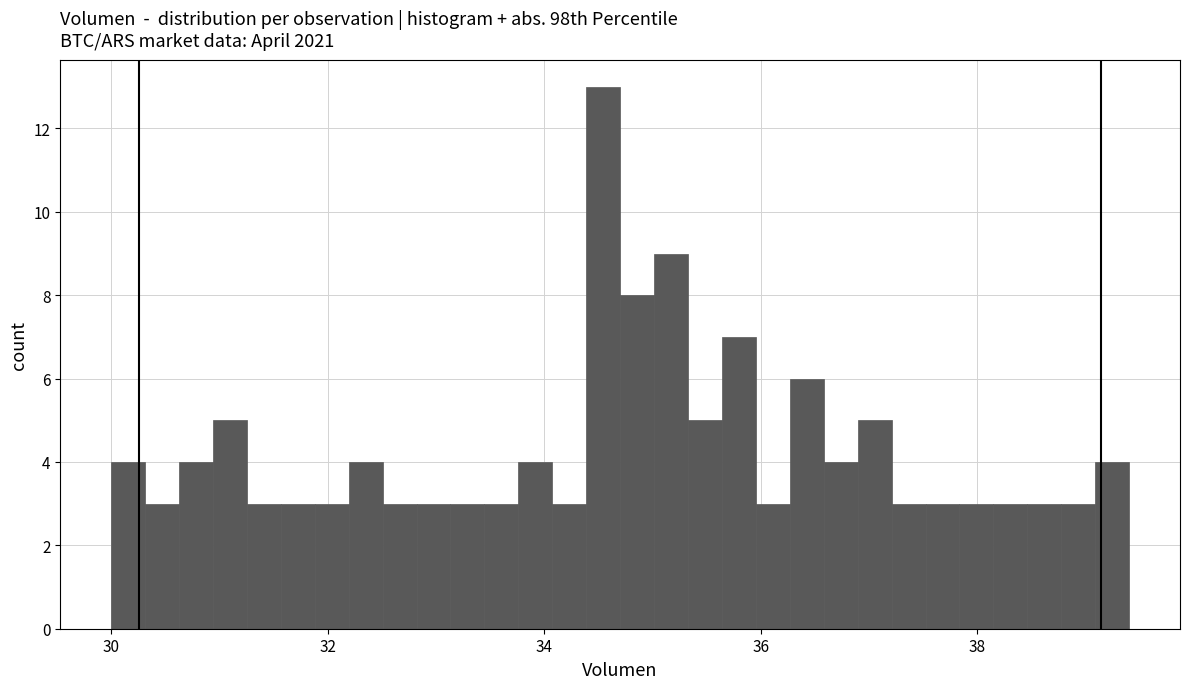

Read against the x-axis, roughly where is the centre of the tallest bar?

34.6